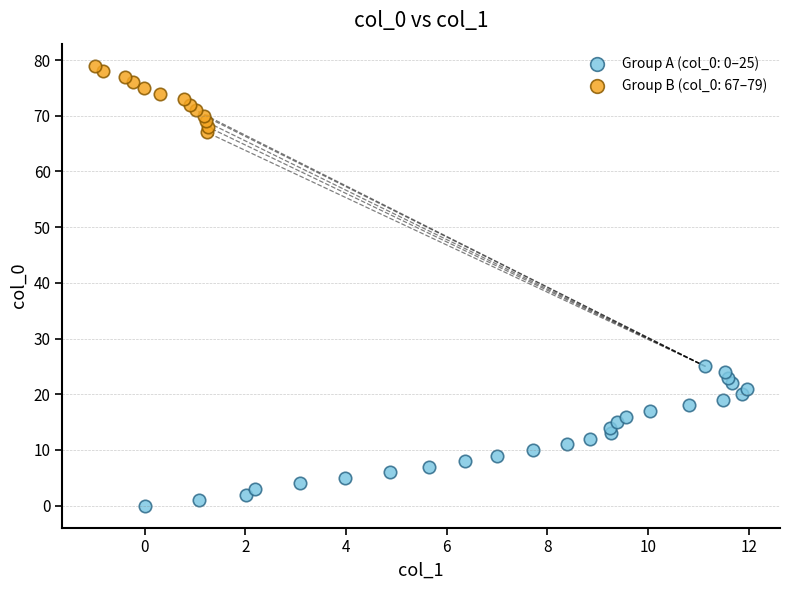

Which series contains the highest Y value?

Group B (col_0: 67–79)